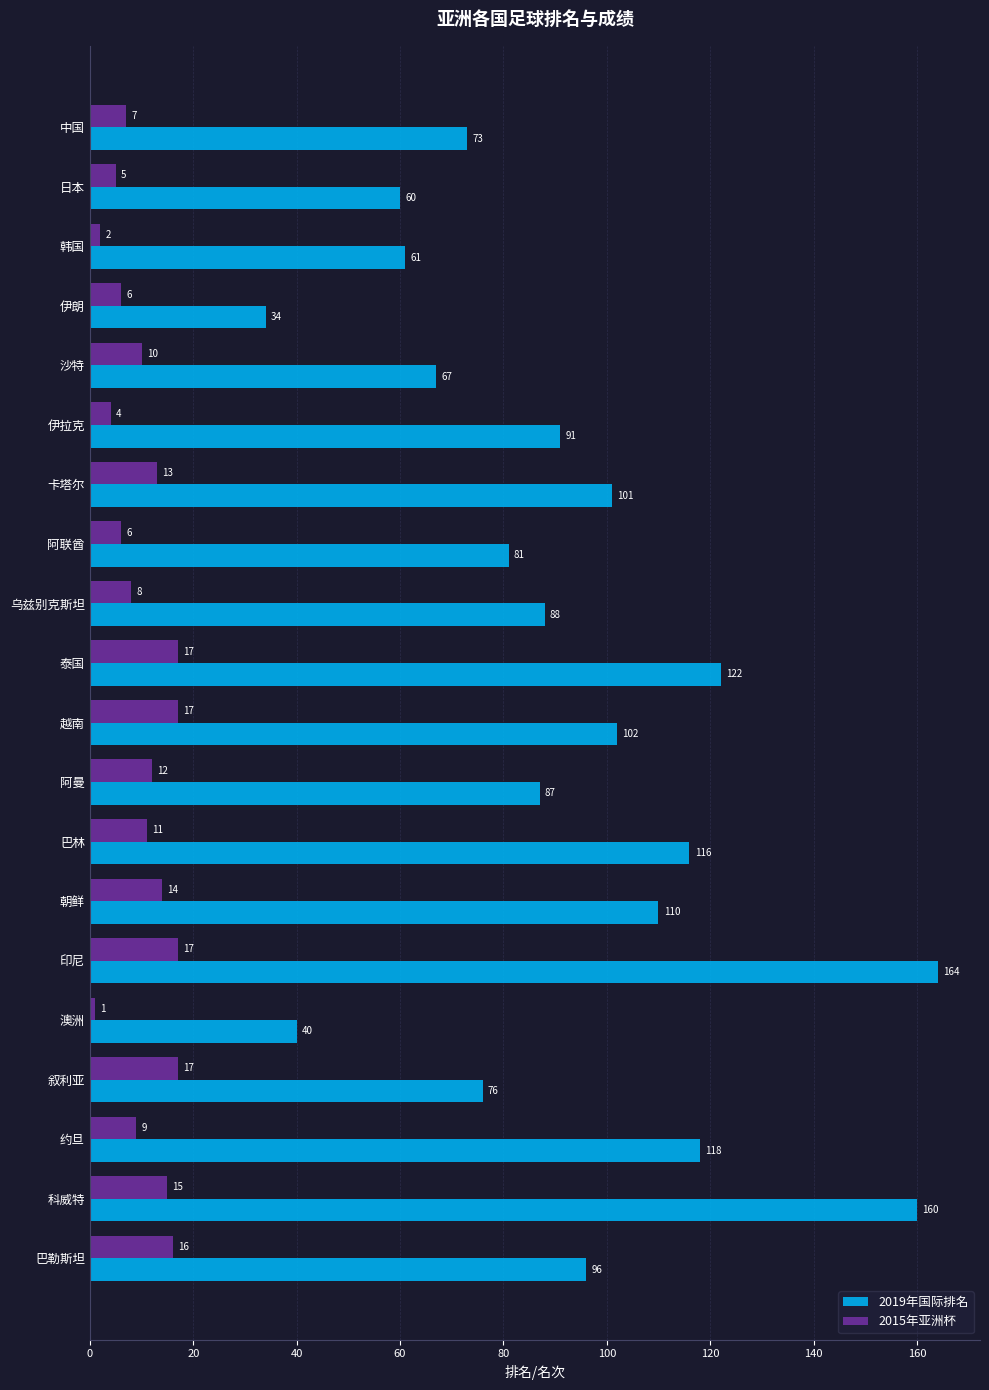

Is it true that 2015年亚洲杯 equals 4 at 越南?

False